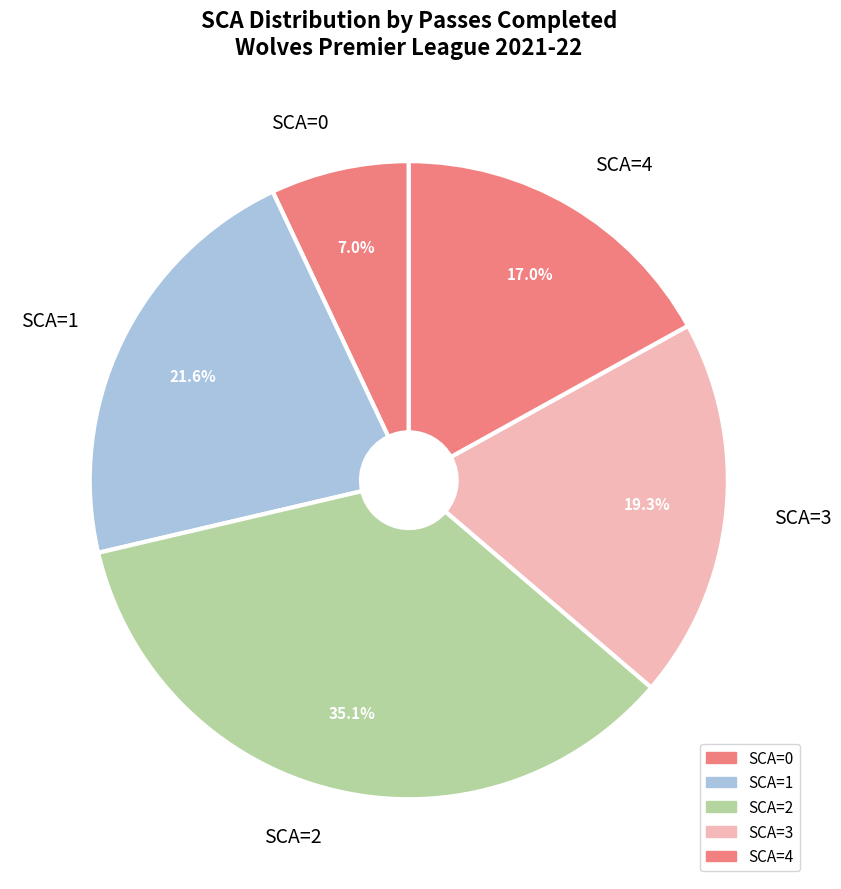

Which has a higher value, SCA=2 or SCA=4?

SCA=2